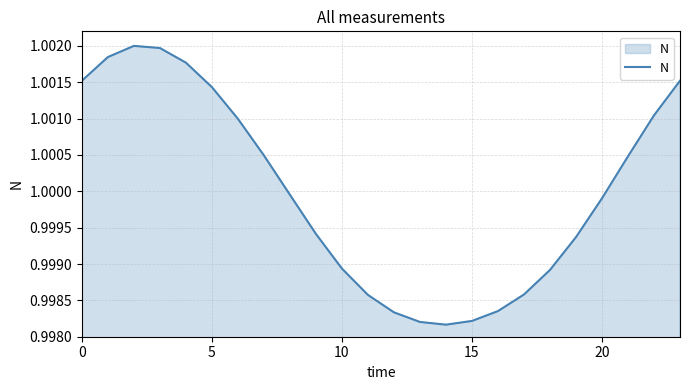

The chart shows a value of 1.8 at 10. True or false?

False